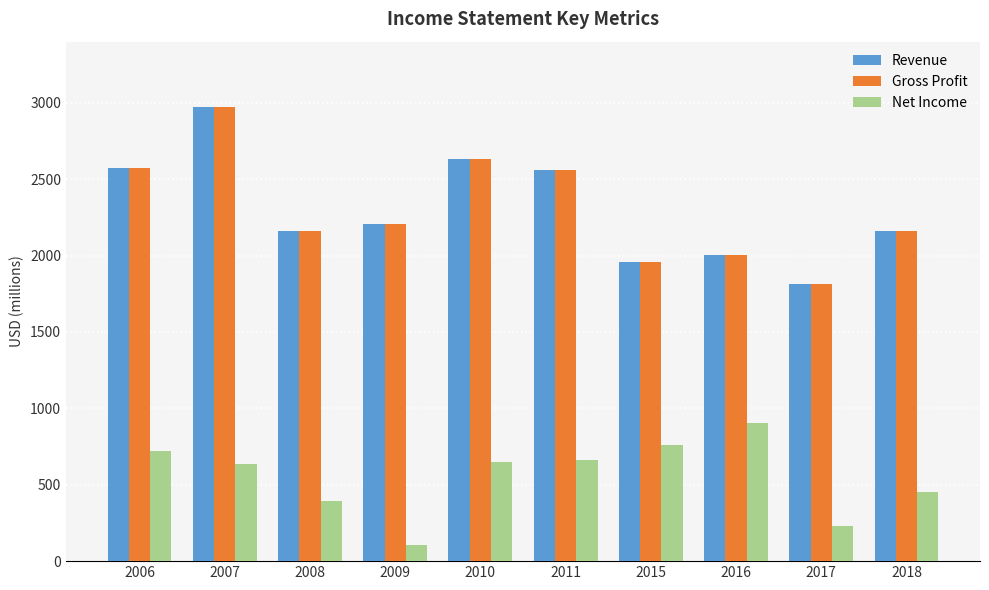

What is the maximum value for Revenue?

2974